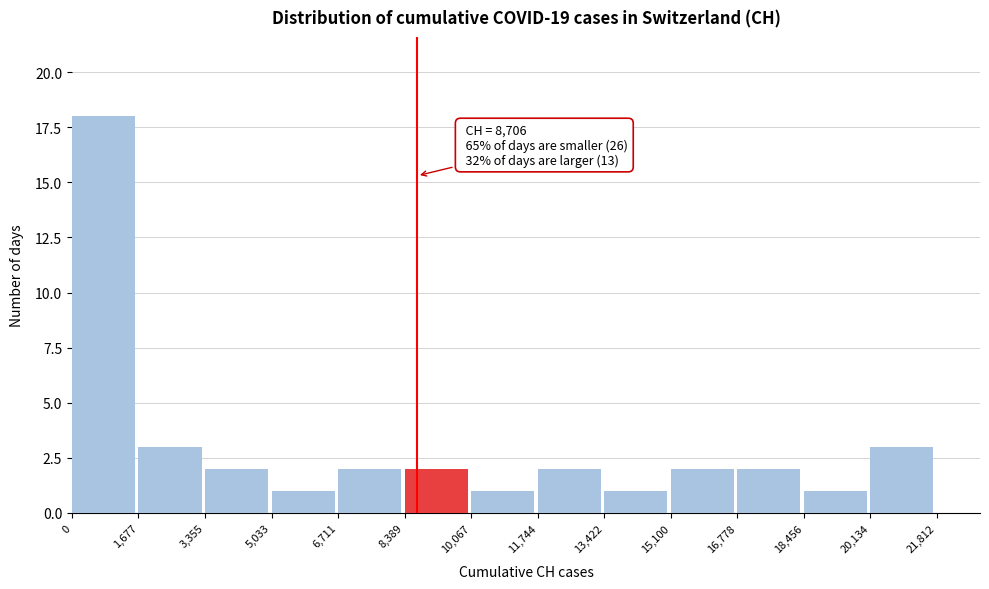

Over which range of the x-axis is the bar tallest?

0 to 1,677